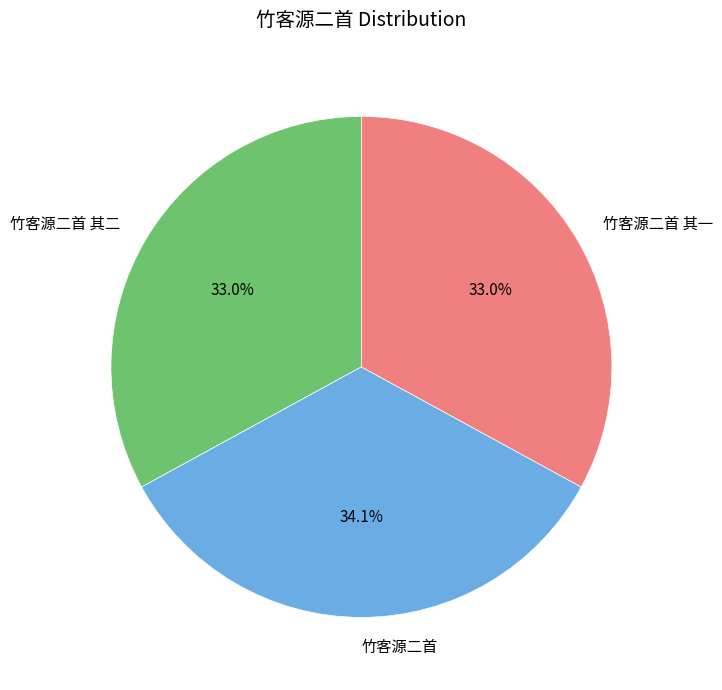

Is there any slice that represents more than half of the pie?

No